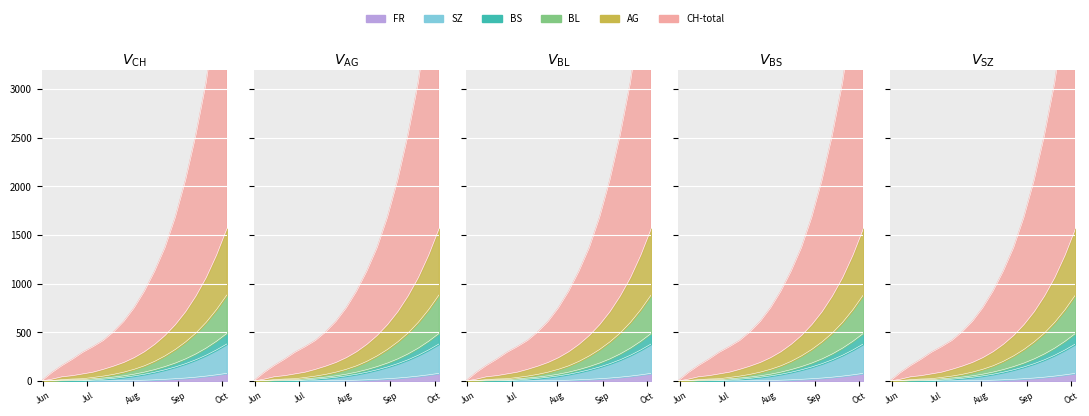

How many lines are shown in the chart?

6